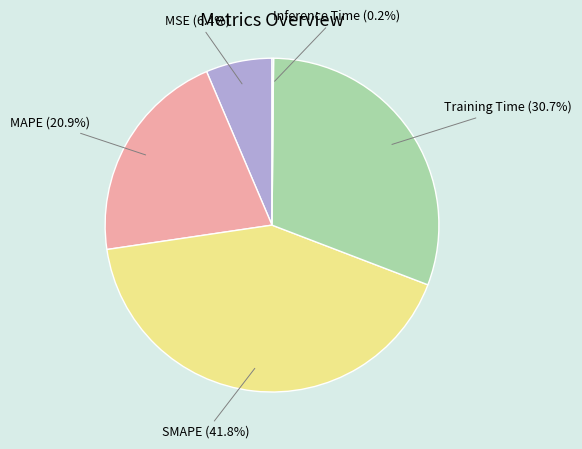

True or false: Training Time accounts for 36% of the total.

False